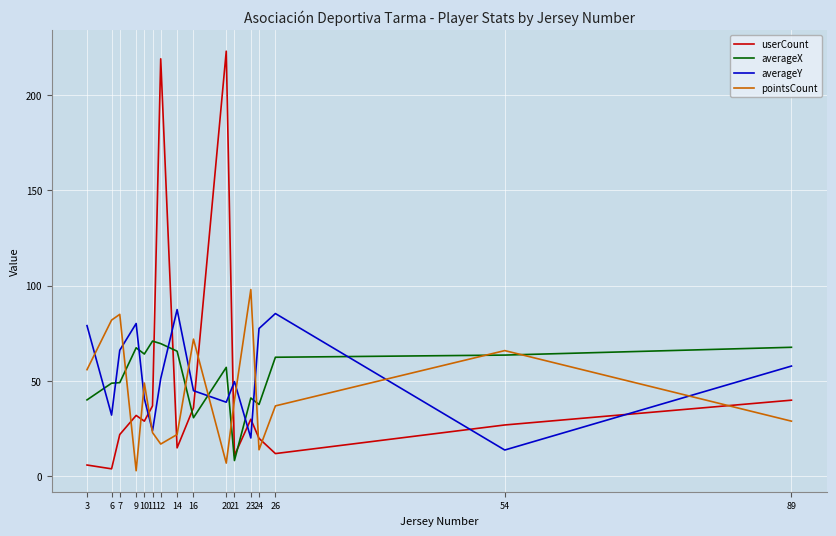

At which category does userCount reach its first local valley?

6